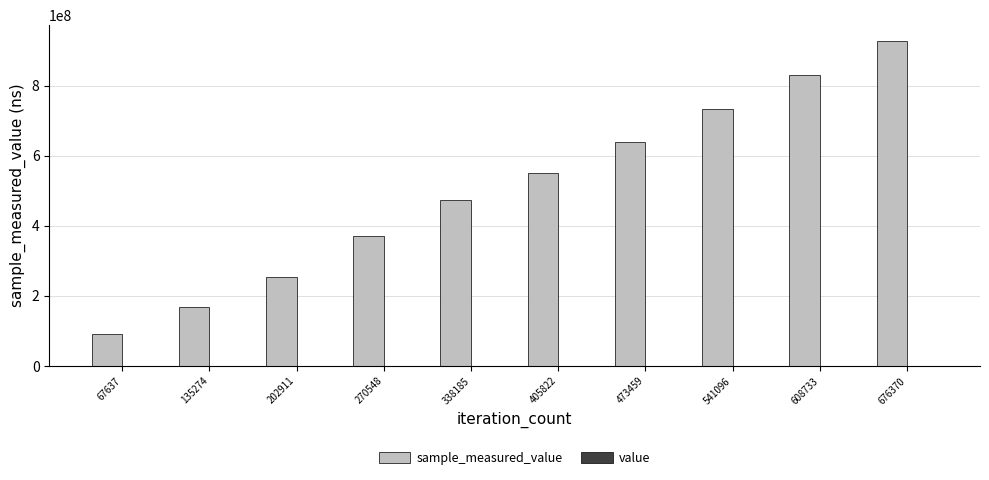

At which category is the sum across all series the highest?

676370